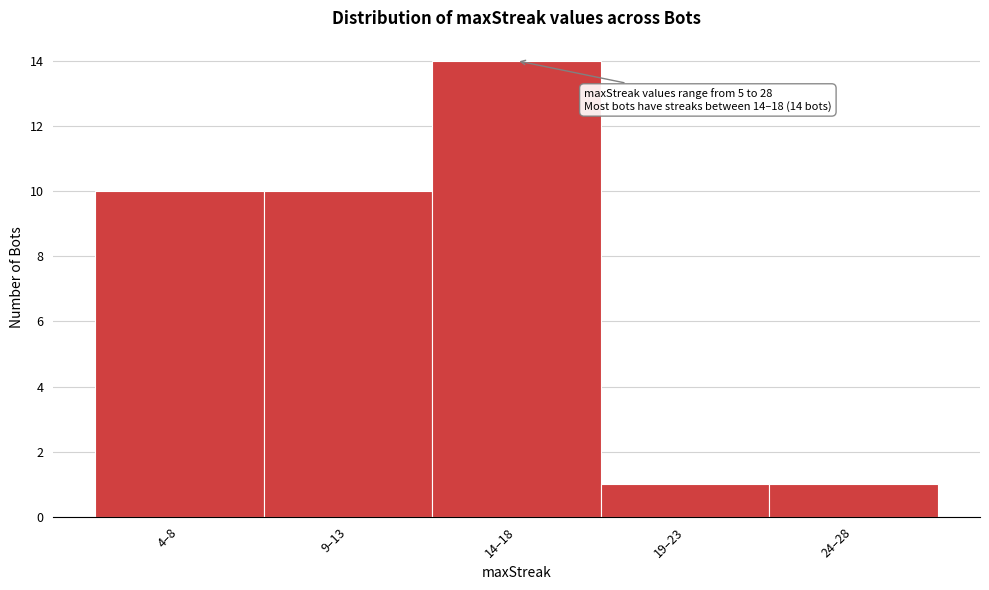

Reading right to left, what are all the values shown in this chart?

24–28=1	19–23=1	14–18=14	9–13=10	4–8=10